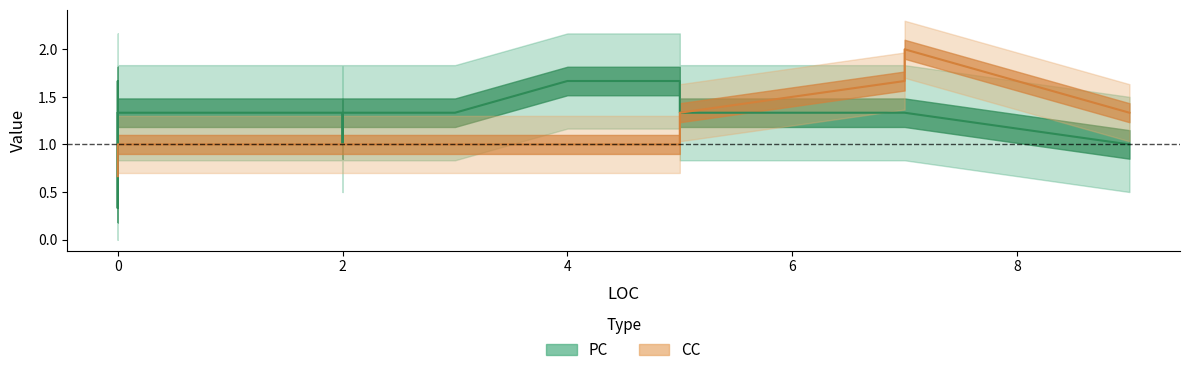

Which series changed the most between 2 and 3?

PC